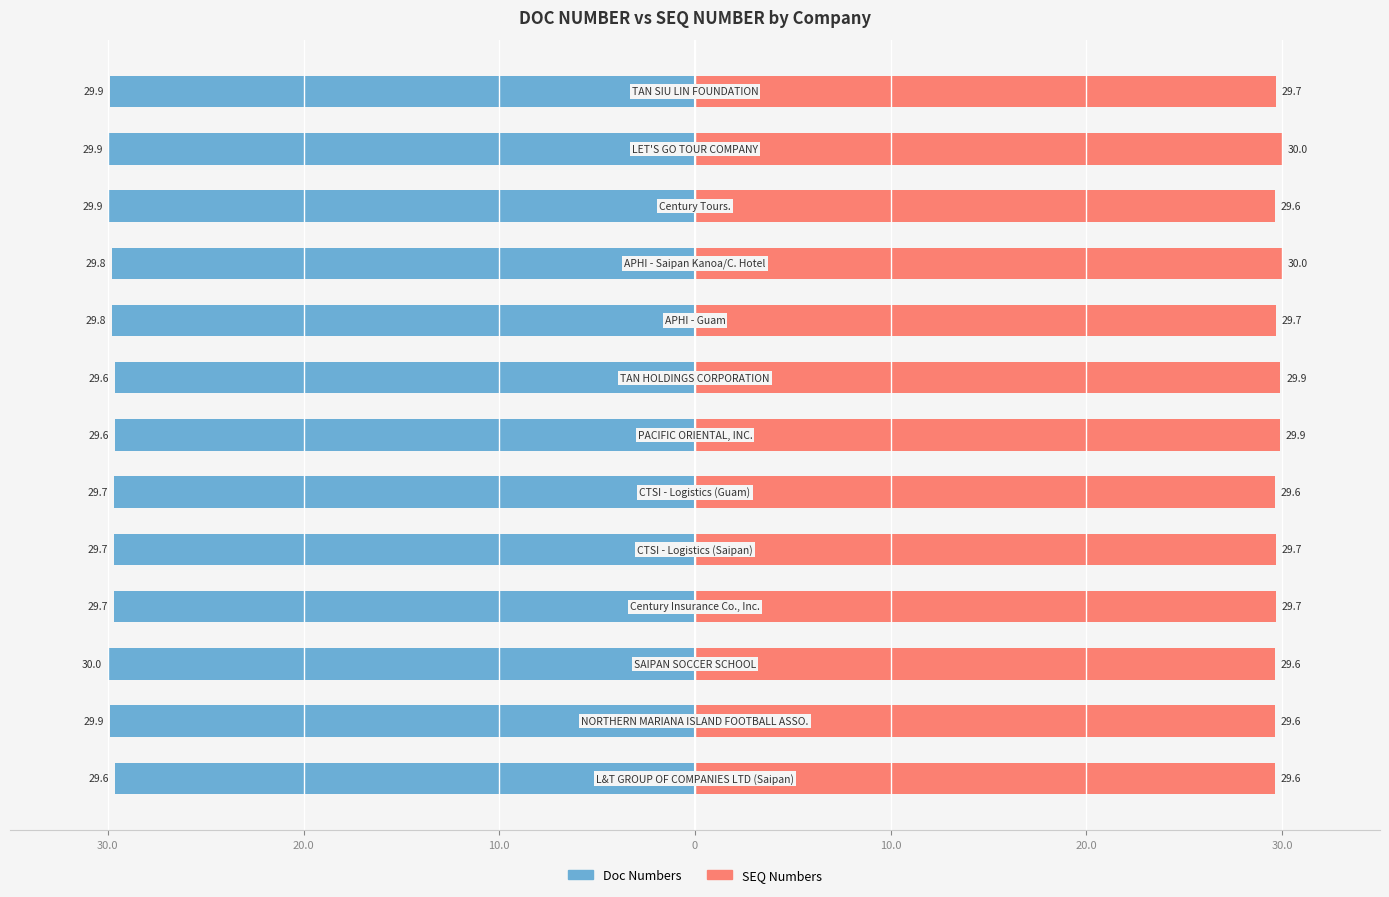

What is the value of the Doc Numbers bar at the 10th from the left?

-29.8